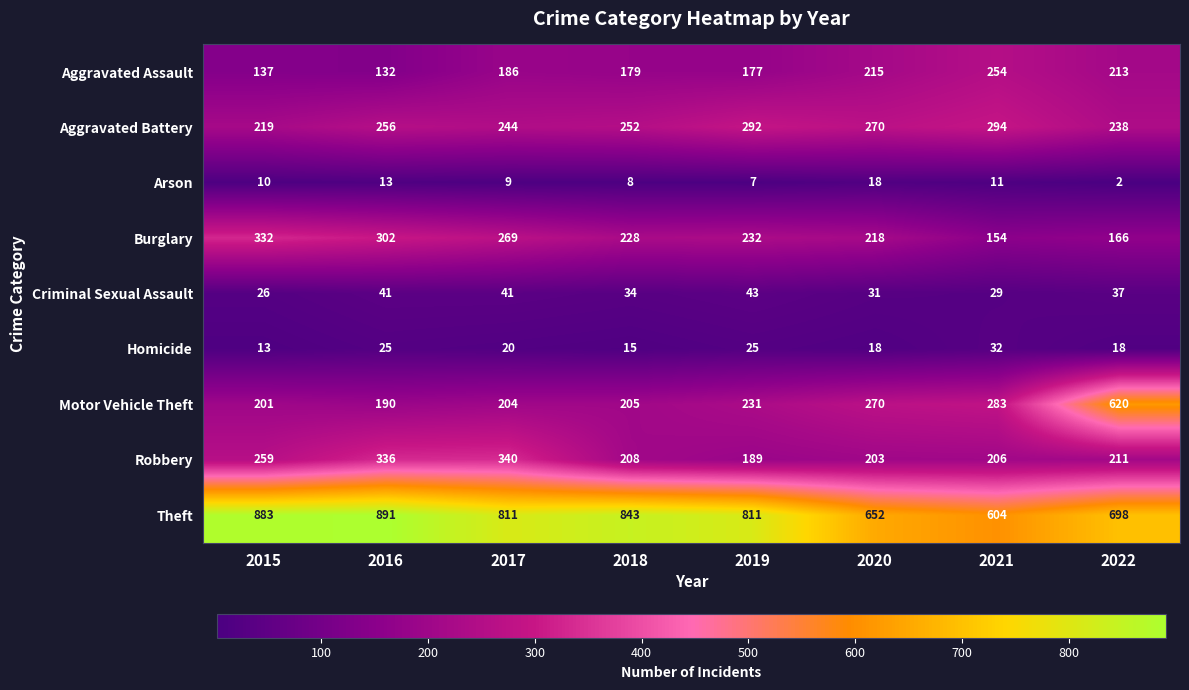

List the series in order of their peak value, lowest first.

Arson, Homicide, Criminal Sexual Assault, Aggravated Assault, Aggravated Battery, Burglary, Robbery, Motor Vehicle Theft, Theft